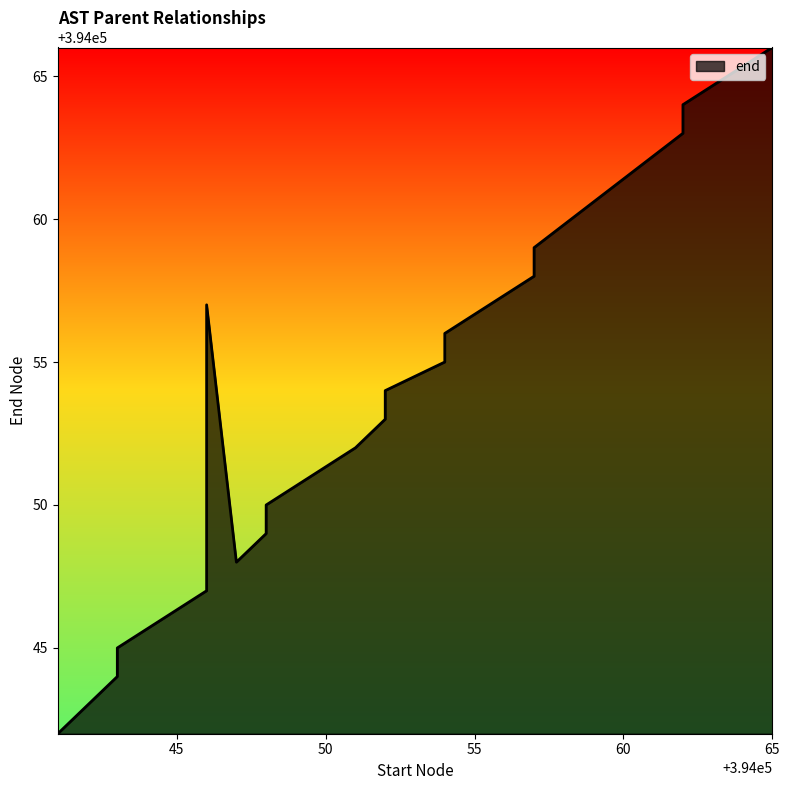

Which has a higher value, 394054 or 394042?

394054